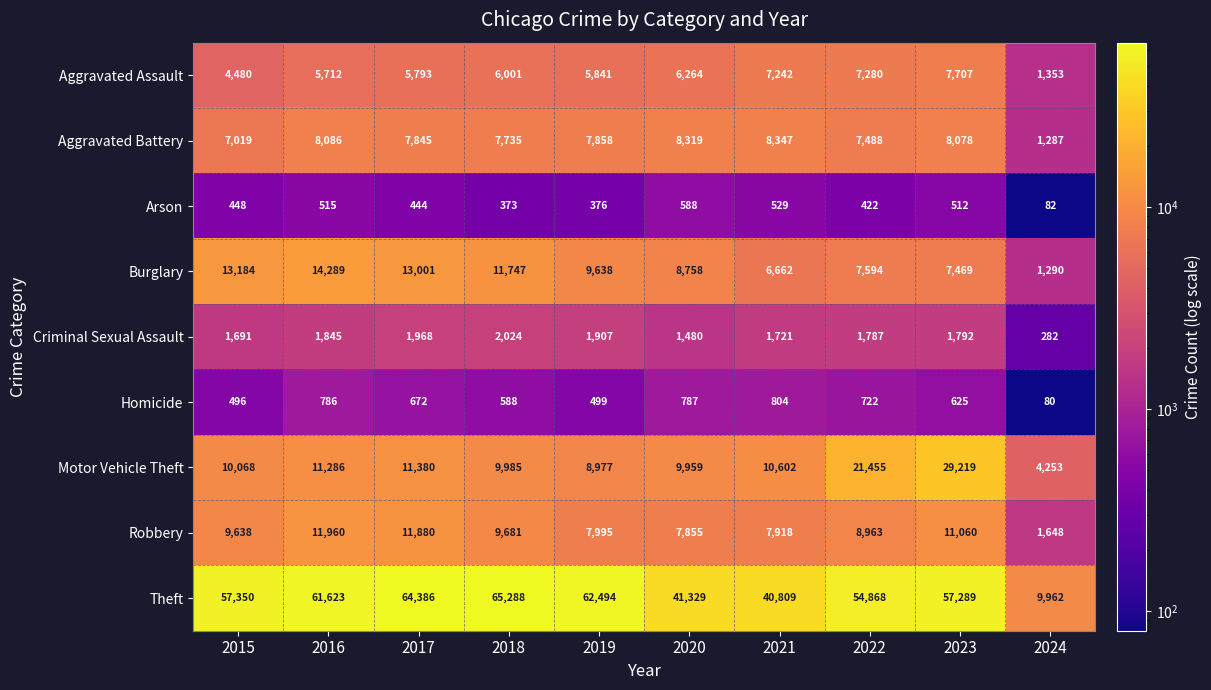

The Aggravated Assault series shows 1353 at 2024. True or false?

True